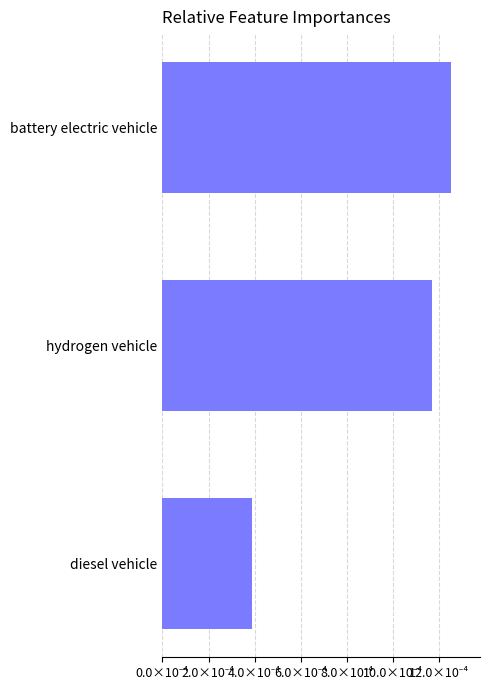

Which label corresponds to the smallest value in the chart?

diesel vehicle